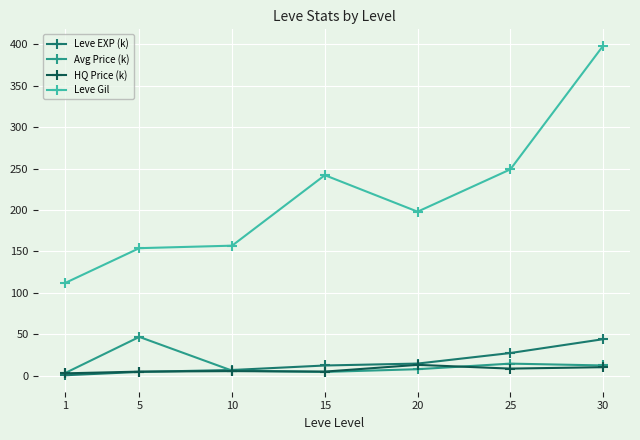

What are all the series names shown in the legend?

Leve EXP (k), Avg Price (k), HQ Price (k), Leve Gil